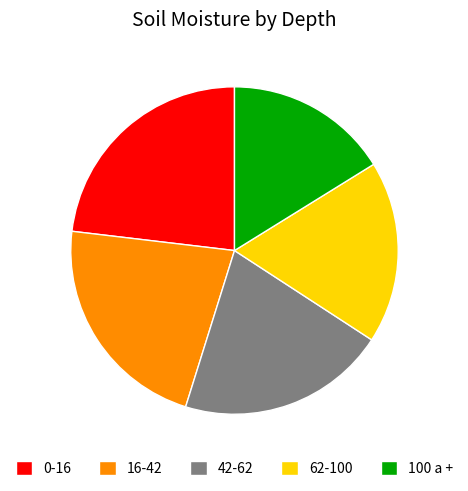

Is the sum of 16-42 and 42-62 greater than half?

No